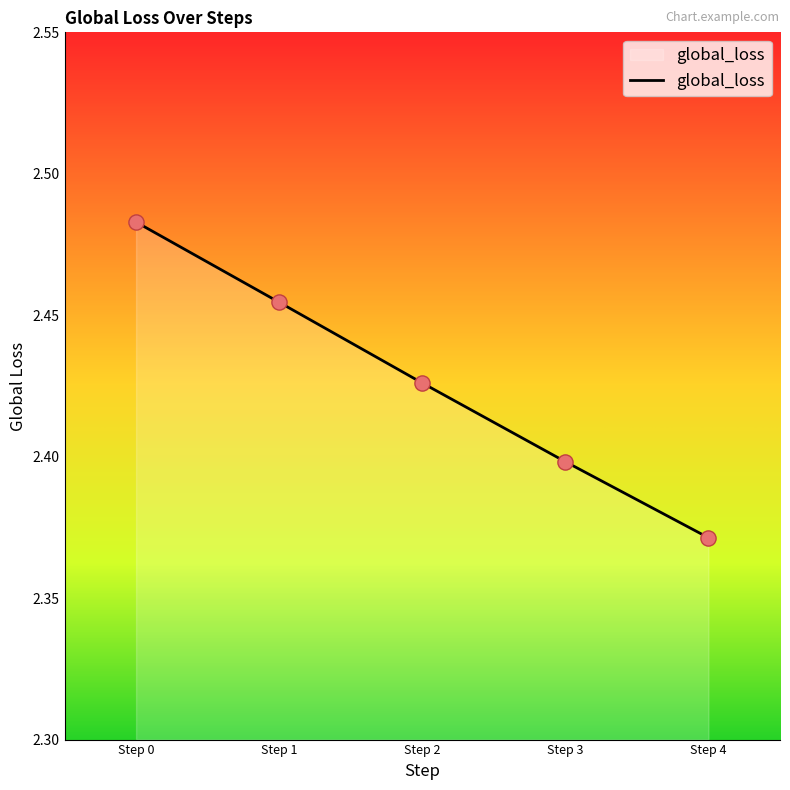

Between Step 0 and Step 2, which is larger?

Step 0